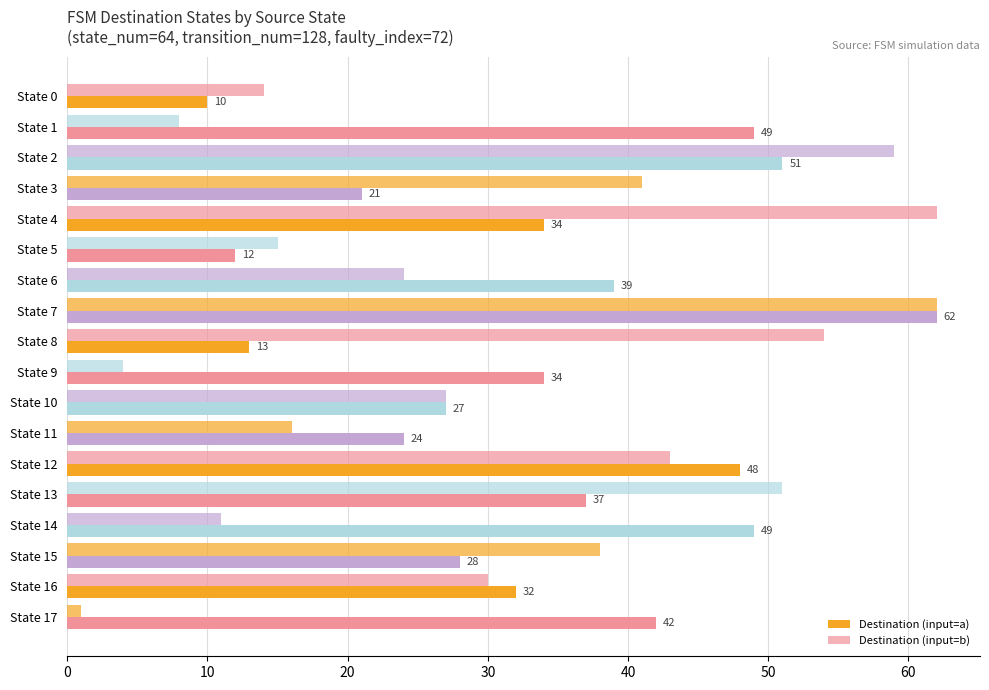

What is the value of the Destination (input=a) bar at the 7th from the left?

39